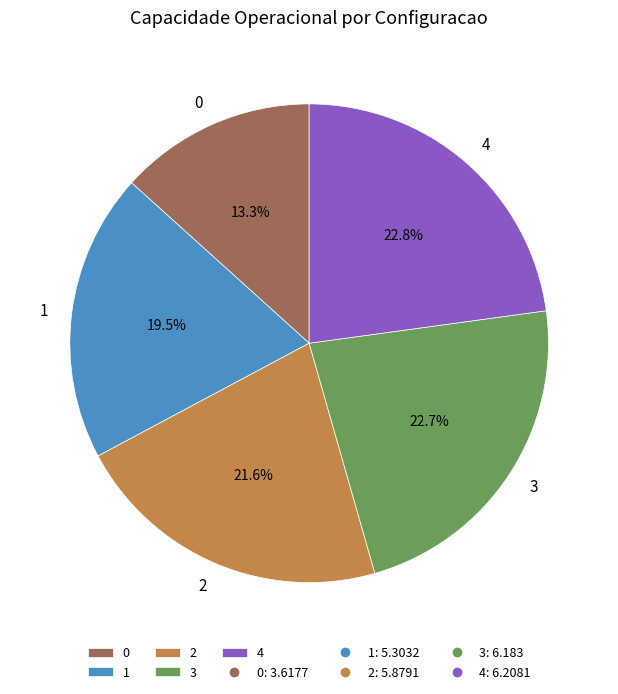

How many slices are in this pie chart?

5